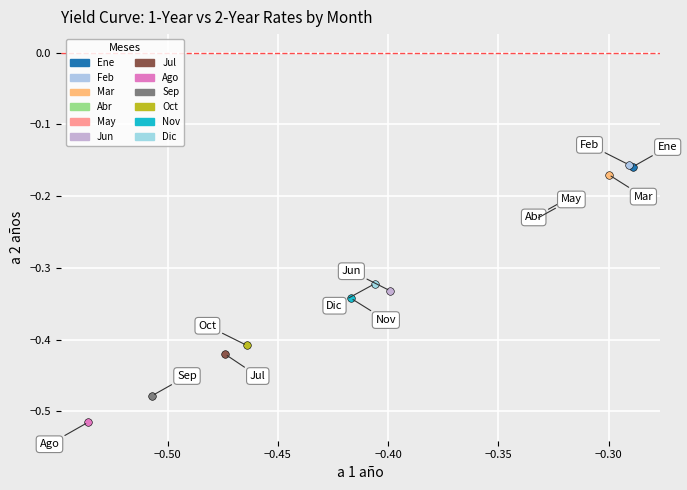

What are all the series names shown in the legend?

Ene, Feb, Mar, Abr, May, Jun, Jul, Ago, Sep, Oct, Nov, Dic